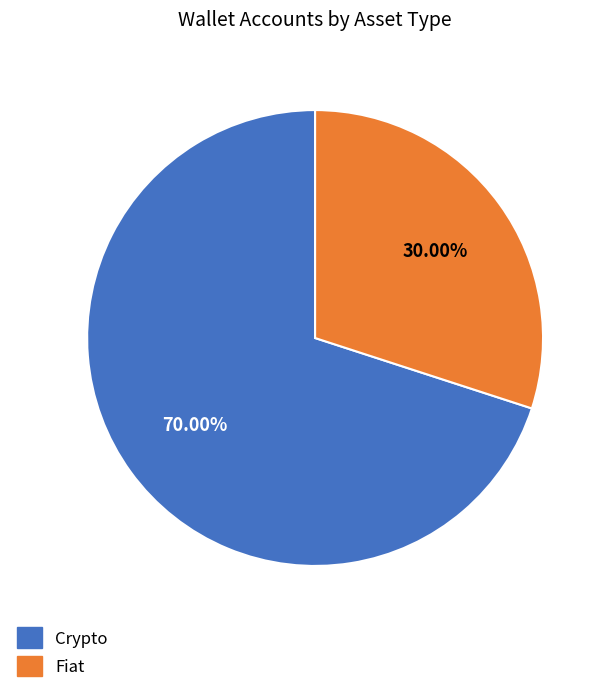

To the nearest percent, what portion does Crypto represent?

70%